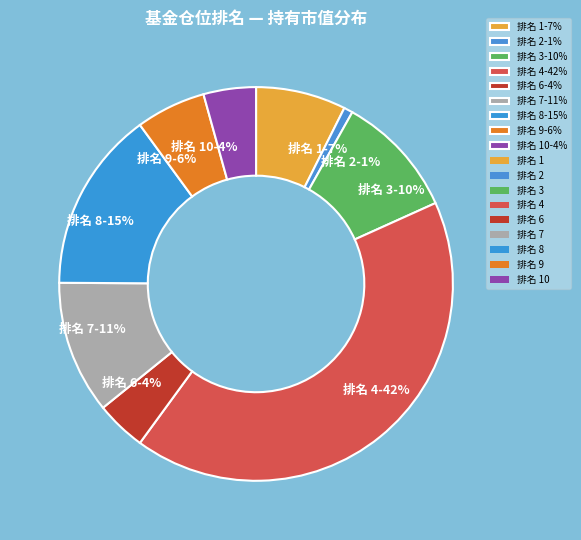

What percentage is the 排名 8-15% slice, to the nearest percent?

15%